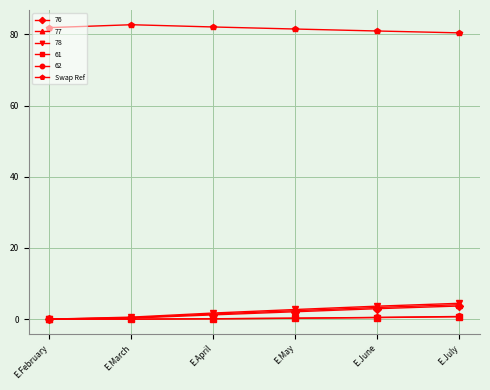

Is this an area chart (filled region under the line)?

No